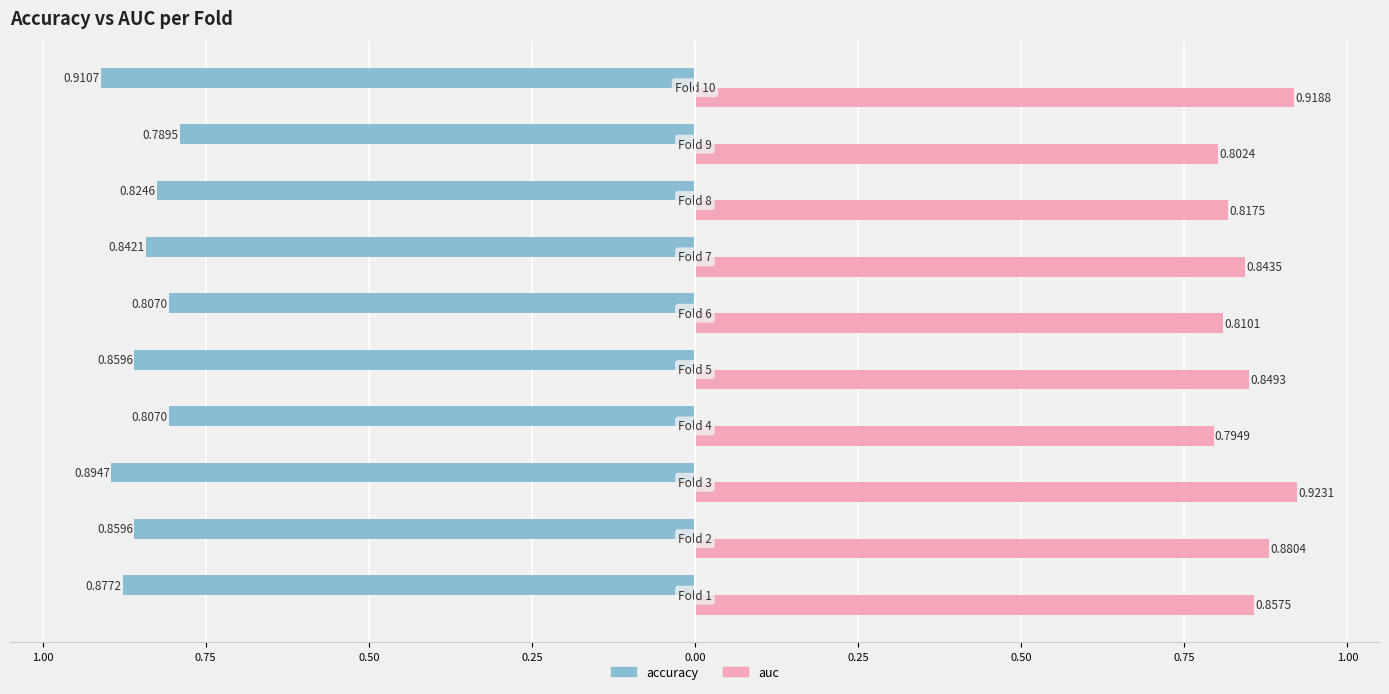

What are all the series names shown in the legend?

accuracy, auc